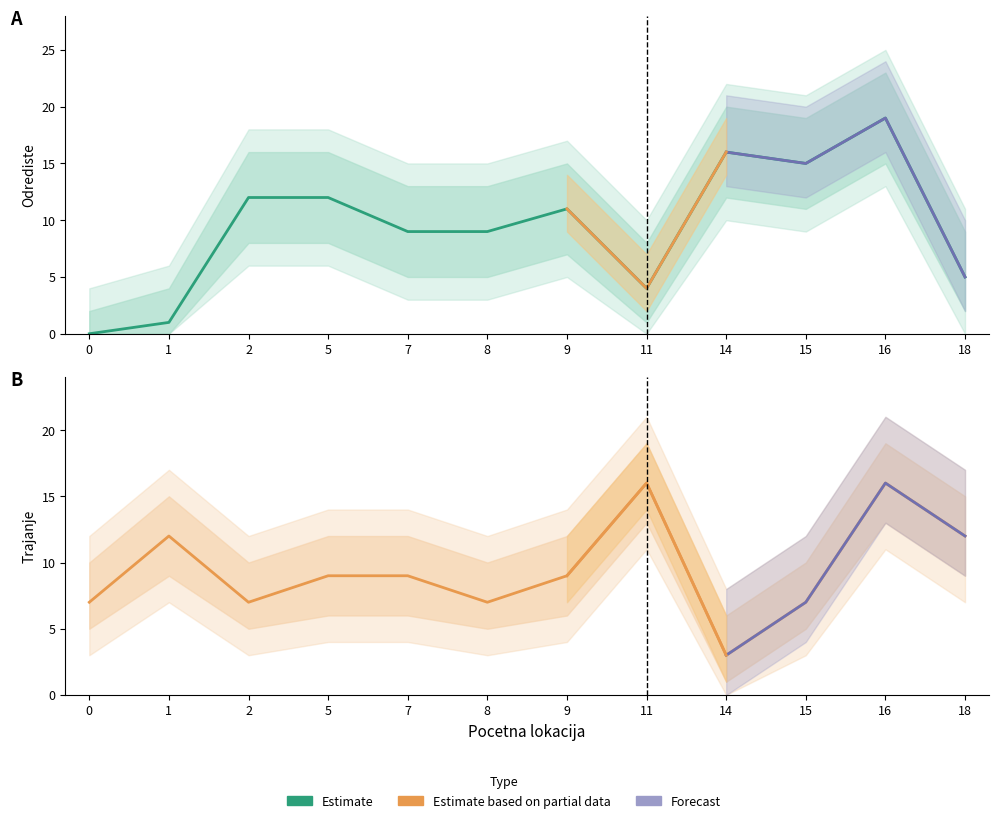

Between 9 and 14, which series saw the biggest shift?

Trajanje